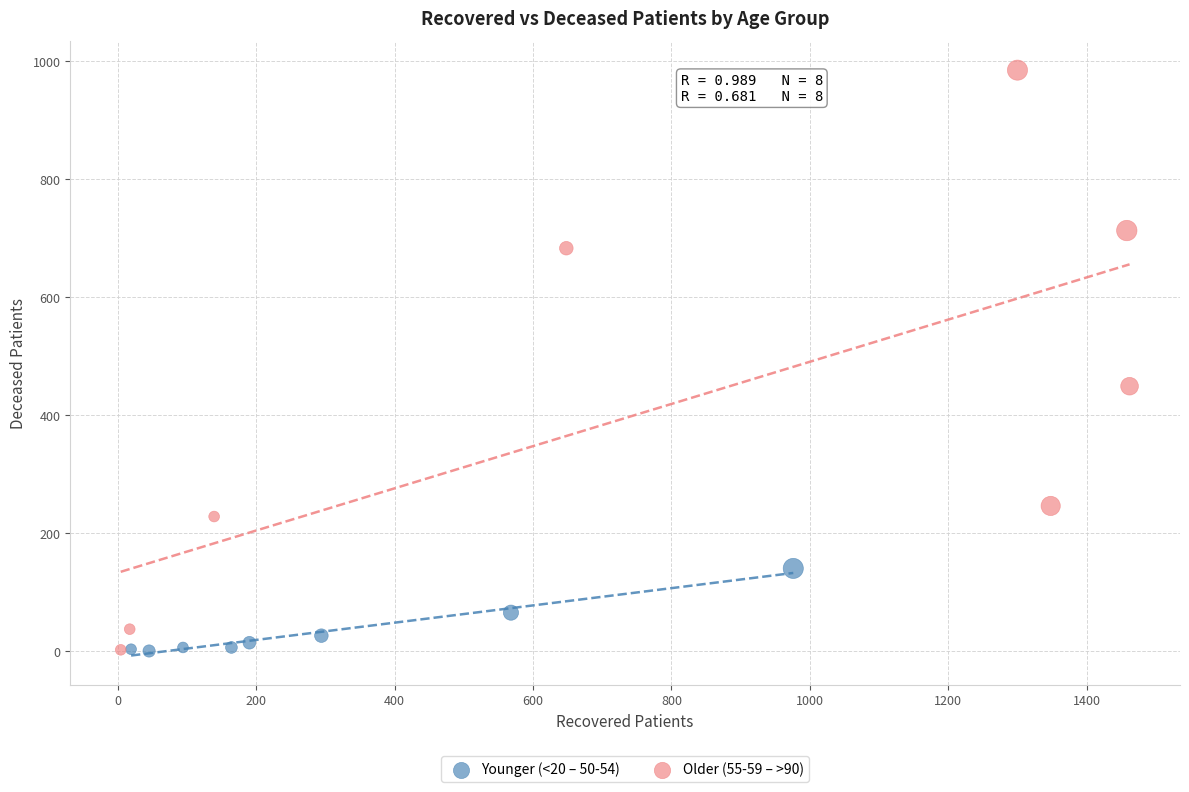

Which series has the largest Y range (max minus min)?

Older (55-59 – >90)